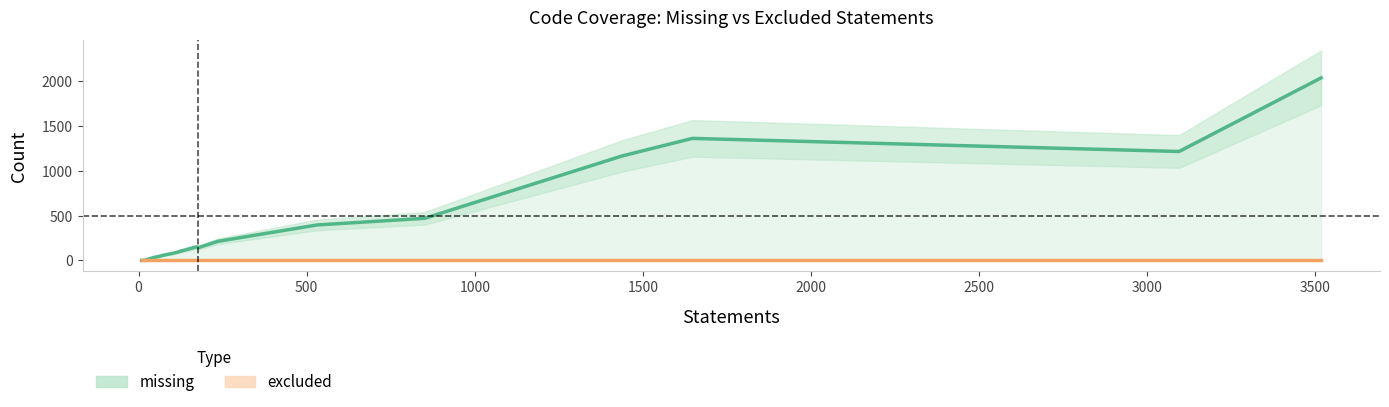

Reading left to right, transcribe all the data shown in this chart.

missing: 0	0	32	47	55	85	151	142	212	395	469	1164	1360	1214	2034
excluded: 0	0	0	0	0	0	0	0	0	0	0	0	0	0	0